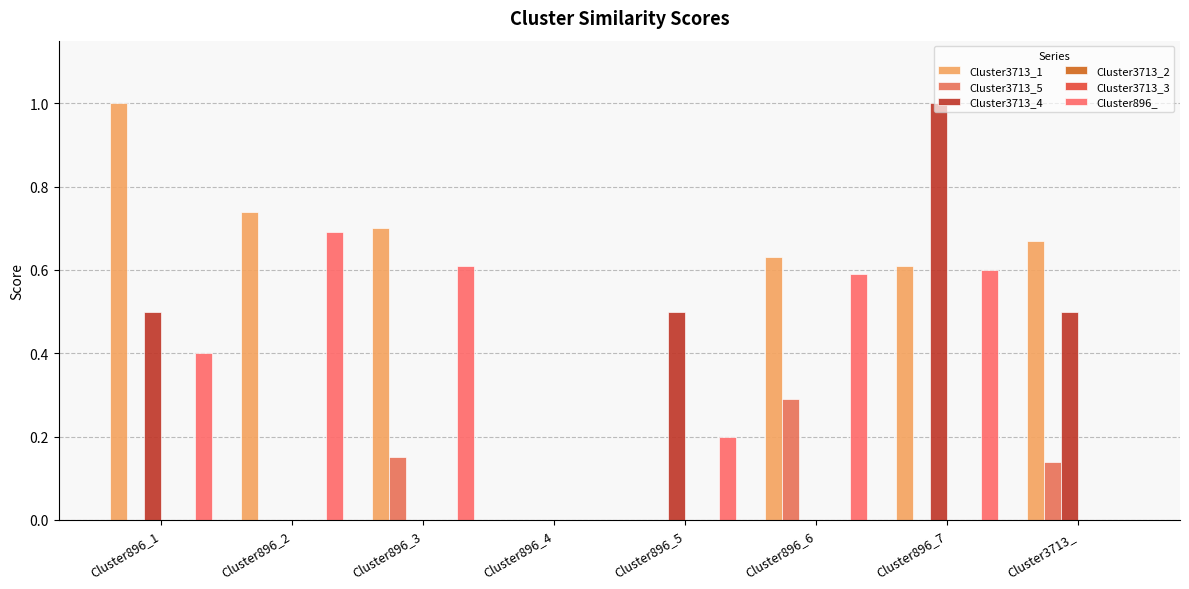

How many bars are there in total?

48